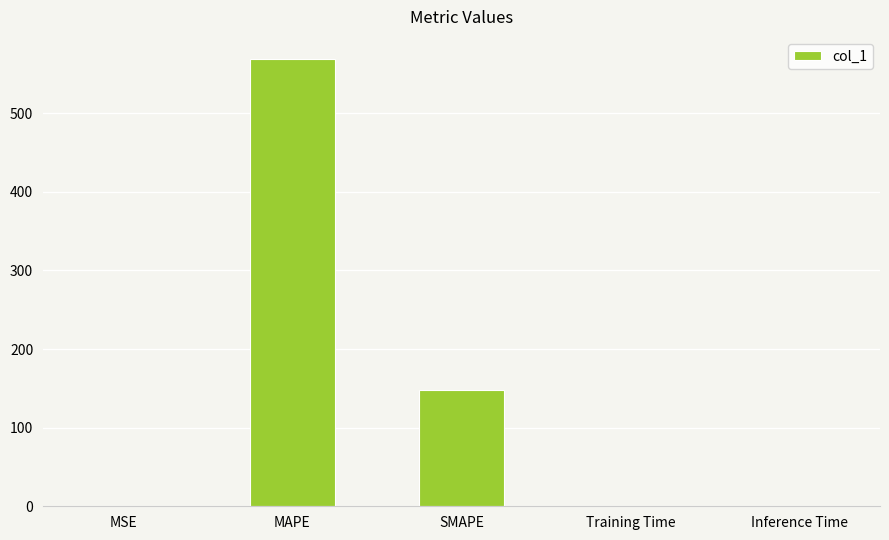

True or false: the data shows 568.7 at MAPE.

True